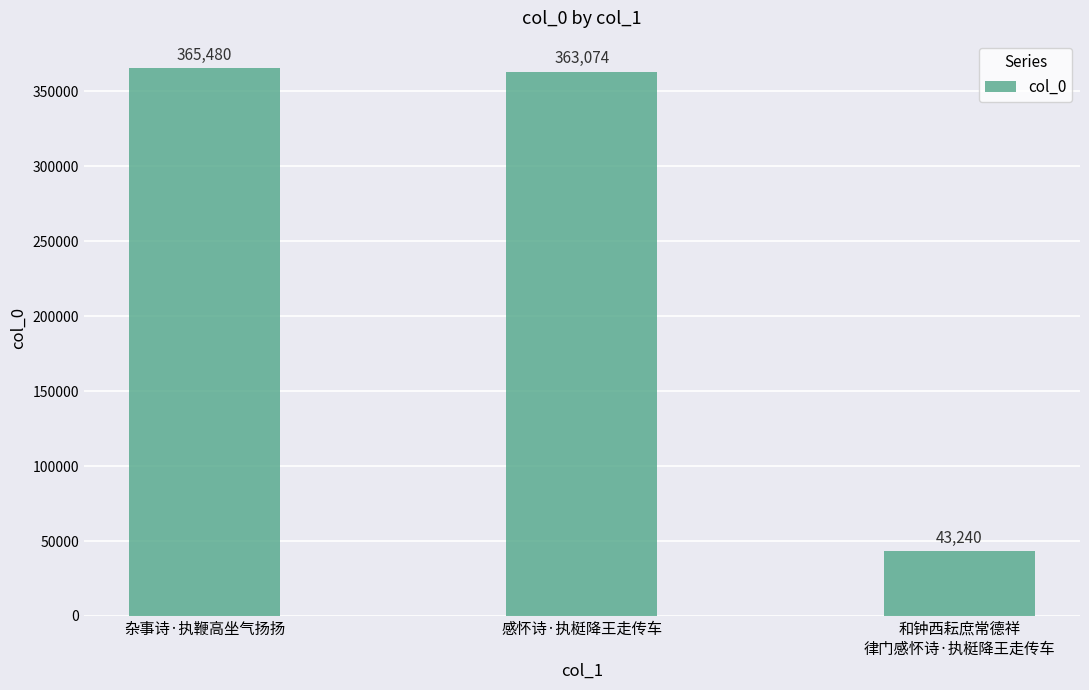

List the labels in order of value, largest first.

杂事诗·执鞭高坐气扬扬, 感怀诗·执梃降王走传车, 和钟西耘庶常德祥
律门感怀诗·执梃降王走传车